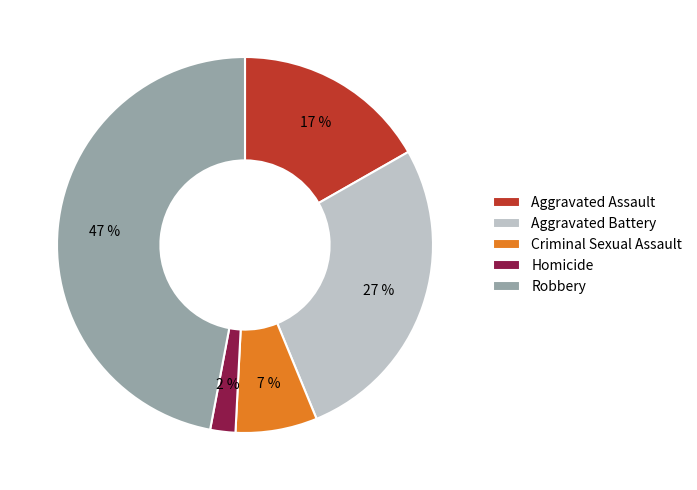

Combined, do Robbery and Aggravated Assault account for over 50%?

Yes